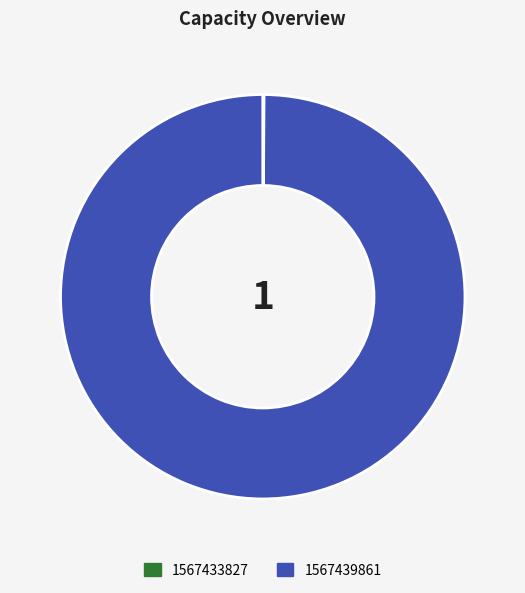

Is it true that 1567439861 is 100% of the pie?

True